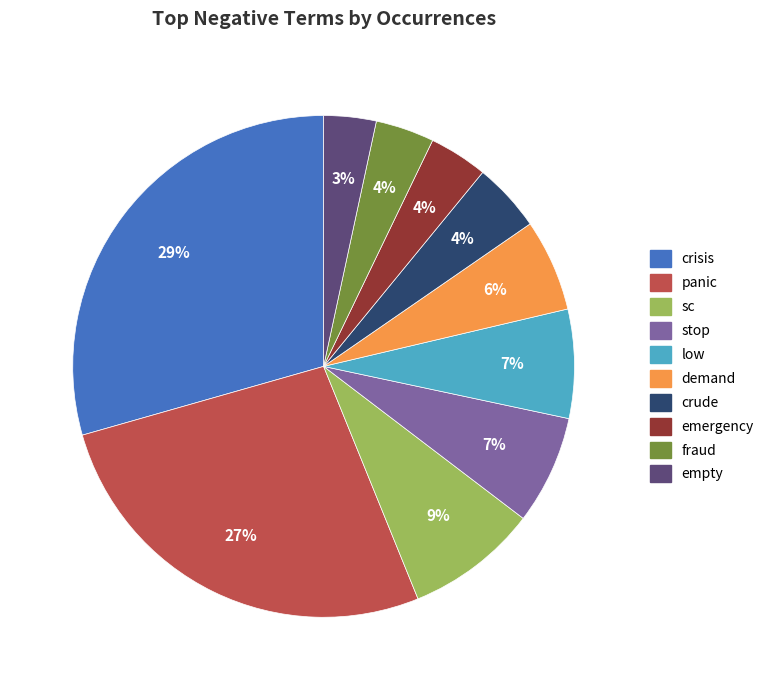

Which category has the biggest portion of the pie?

crisis